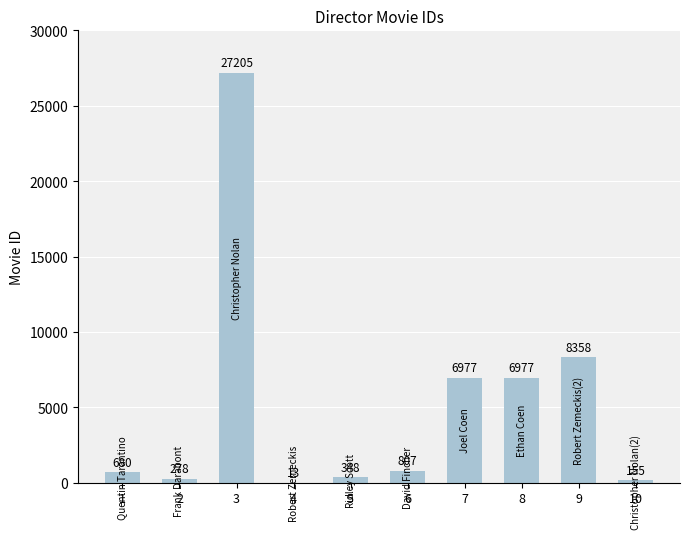

Which label corresponds to the largest value in the chart?

3